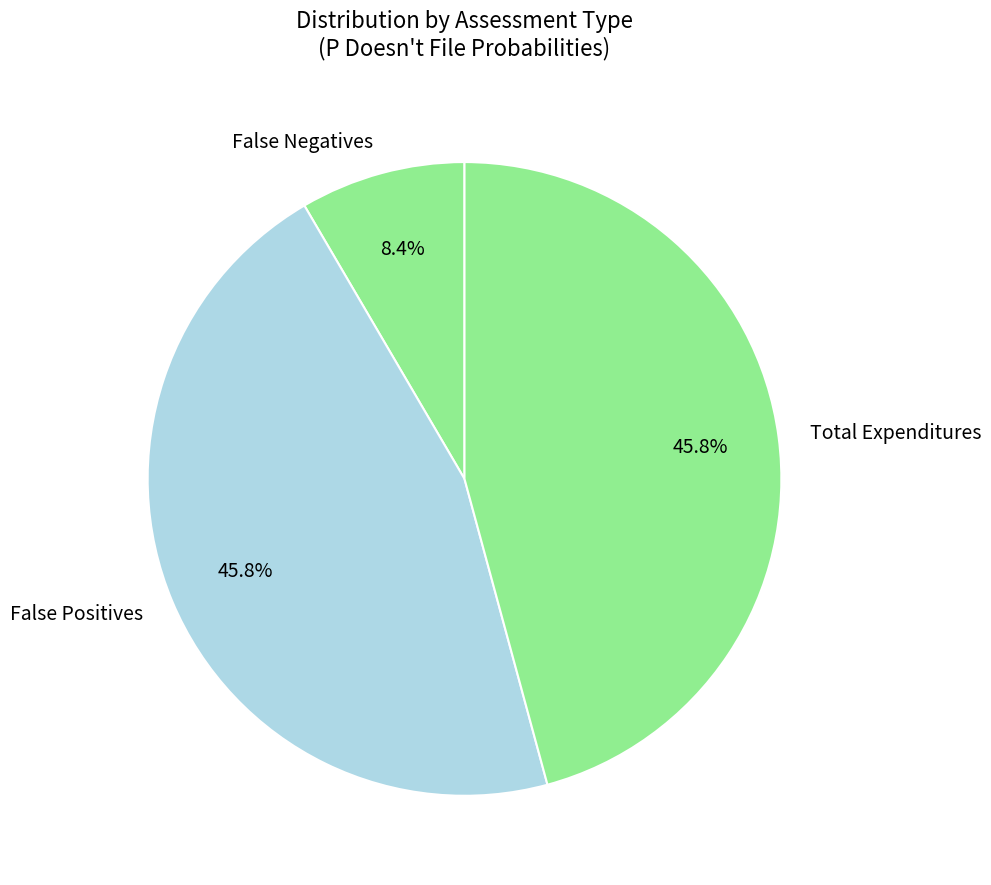

Which has a higher value, False Positives or False Negatives?

False Positives